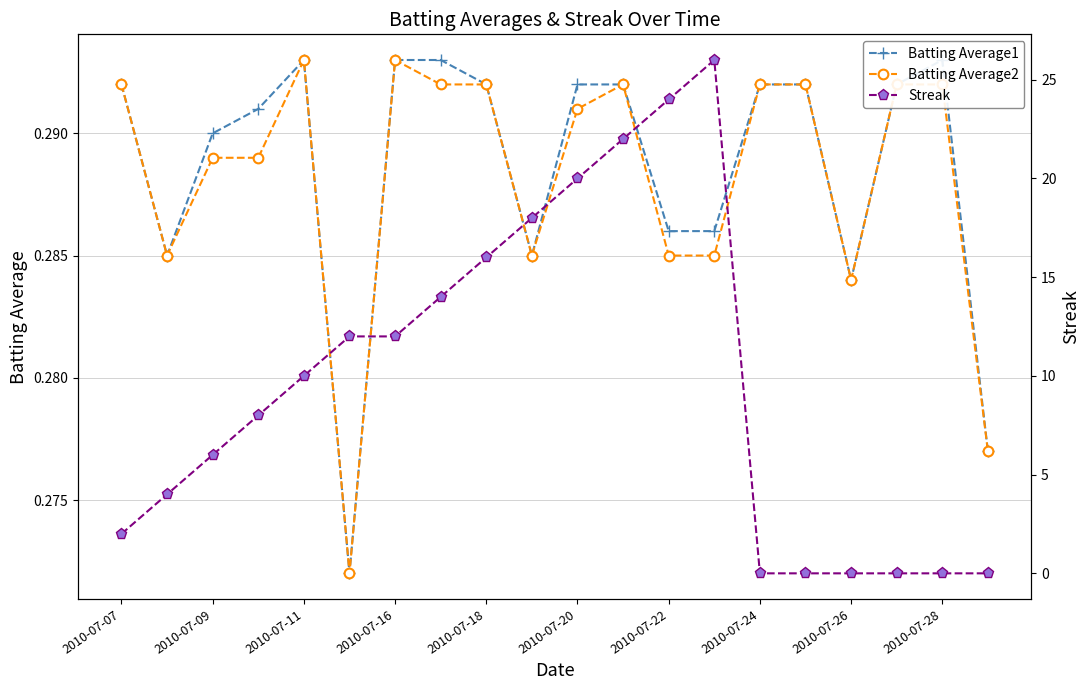

The value of Batting Average2 at 2010-07-18 is 0.1. True or false?

False